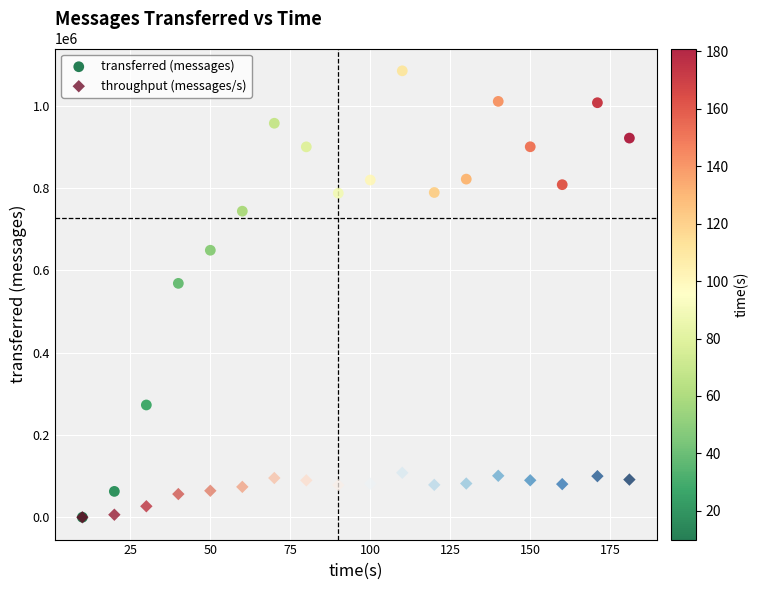

In the transferred (messages) series, what Y value is closest to 542140?

568080